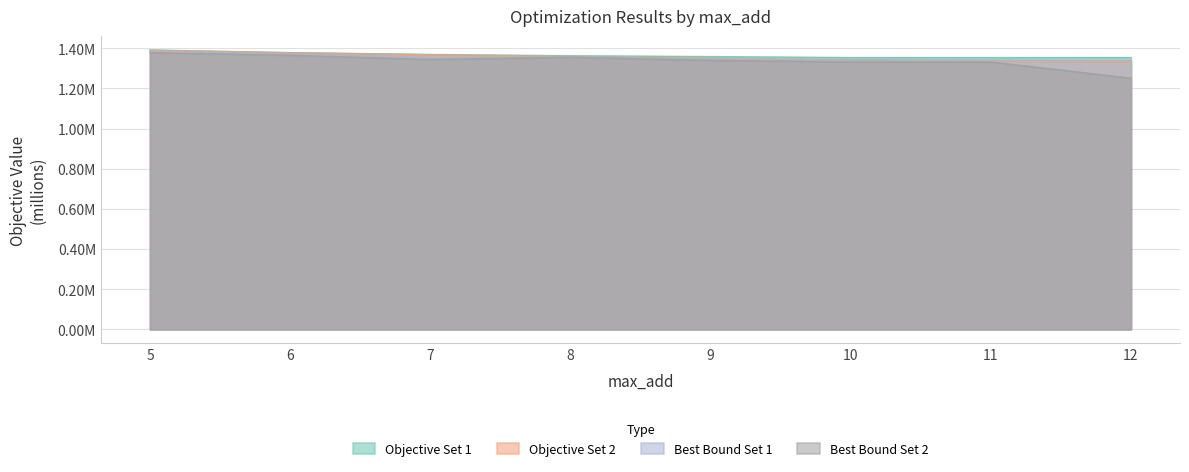

Which category has the highest value in the Best Bound Set 1 series?

5